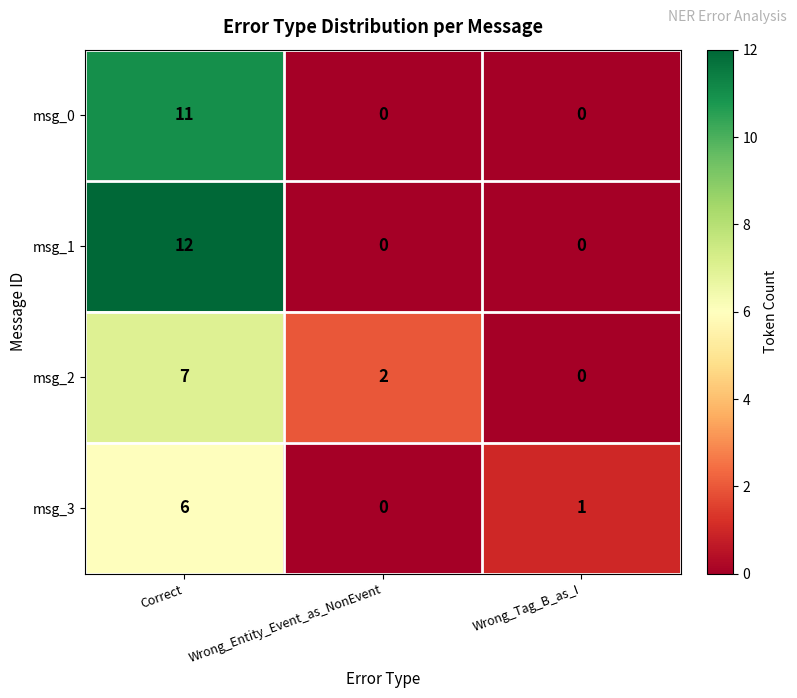

At which category is the sum across all series the highest?

Correct